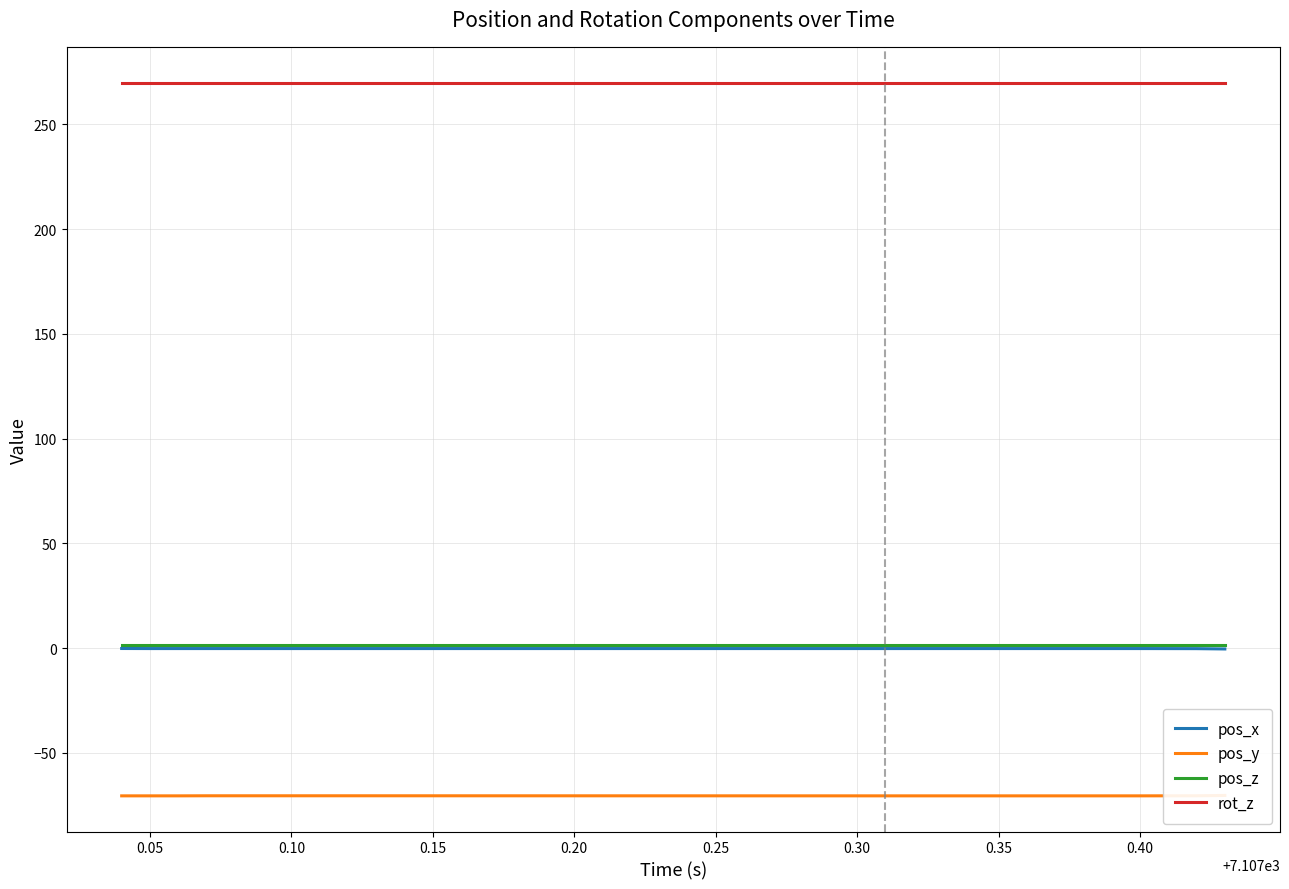

Reading left to right, extract all data points from this chart.

pos_x: -0.1	-0.2	-0.2	-0.2	-0.2	-0.2	-0.2	-0.2	-0.2	-0.2	-0.2	-0.2	-0.2	-0.2	-0.2	-0.2	-0.2	-0.2	-0.2	-0.2	-0.4
pos_y: -70.5	-70.5	-70.5	-70.4	-70.4	-70.4	-70.4	-70.4	-70.4	-70.5	-70.5	-70.5	-70.5	-70.5	-70.5	-70.5	-70.5	-70.5	-70.5	-70.4	-70.3
pos_z: 1.4	1.4	1.4	1.4	1.4	1.4	1.4	1.4	1.4	1.4	1.4	1.4	1.4	1.4	1.4	1.4	1.4	1.4	1.4	1.4	1.4
rot_z: 270.0	270.0	270.0	270.0	270.0	270.0	270.0	270.0	270.0	270.0	270.0	270.0	270.0	270.0	270.0	270.0	270.0	270.0	270.0	270.0	270.0